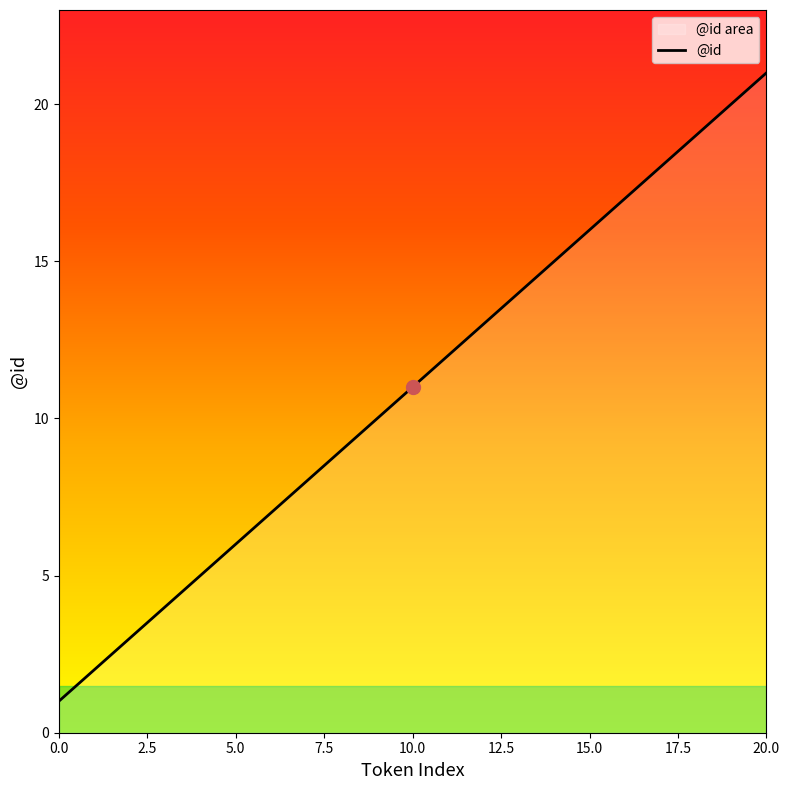

Which has a higher value, 5 or 9?

9